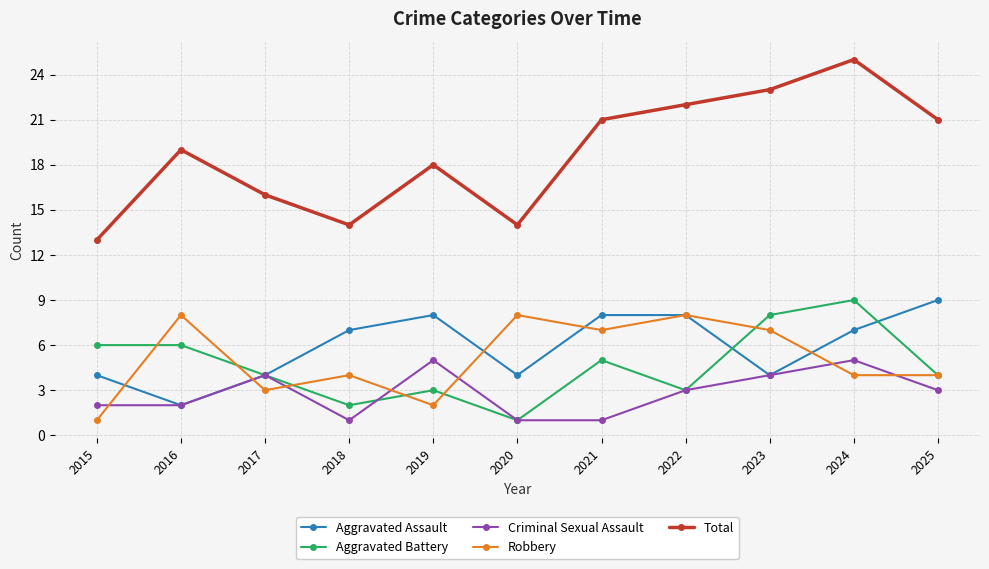

Reading left to right, what are all the values shown in this chart?

Aggravated Assault: 4	2	4	7	8	4	8	8	4	7	9
Aggravated Battery: 6	6	4	2	3	1	5	3	8	9	4
Criminal Sexual Assault: 2	2	4	1	5	1	1	3	4	5	3
Robbery: 1	8	3	4	2	8	7	8	7	4	4
Total: 13	19	16	14	18	14	21	22	23	25	21